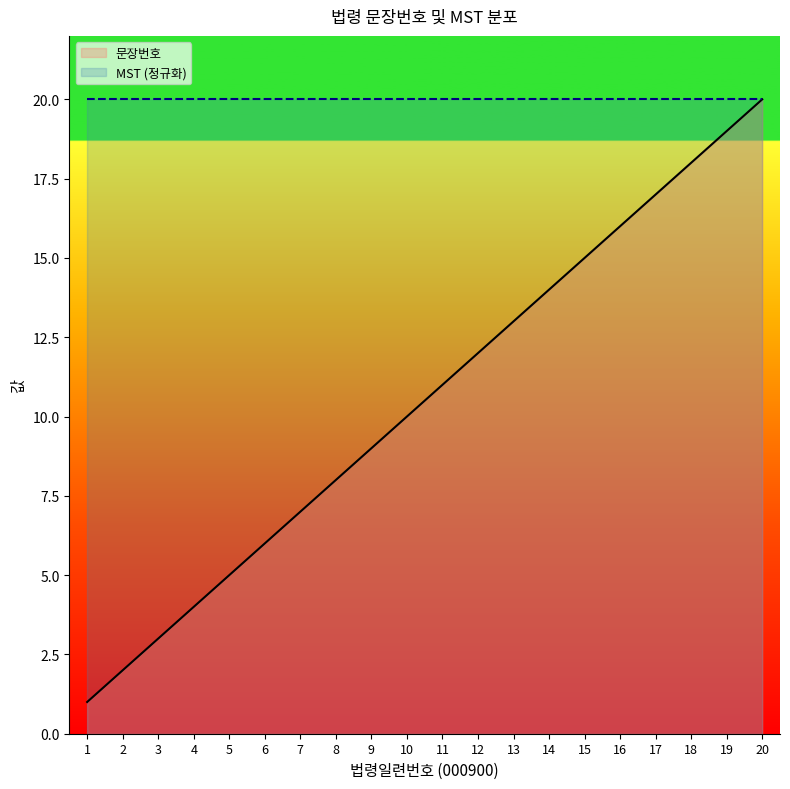

What is the value of the 7th point from the left?

7